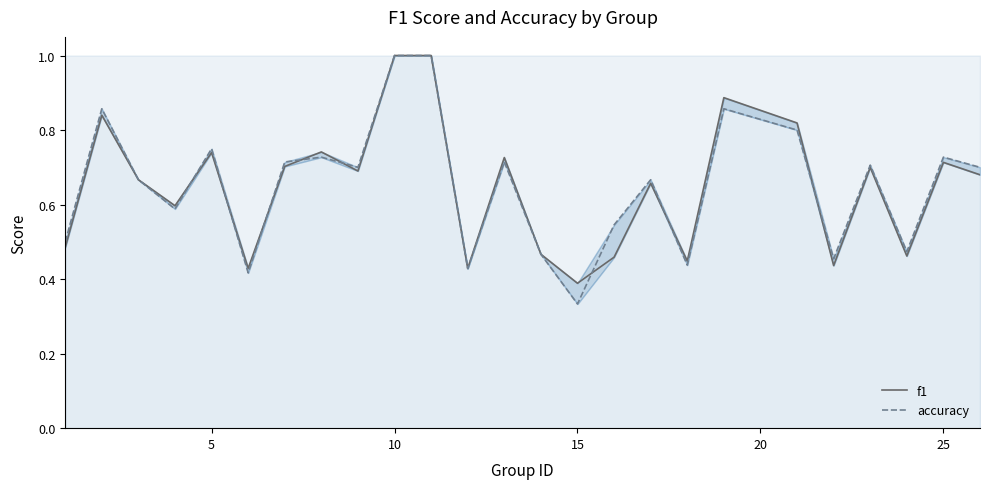

Which series ends up on top after the final intersection of accuracy and f1?

accuracy